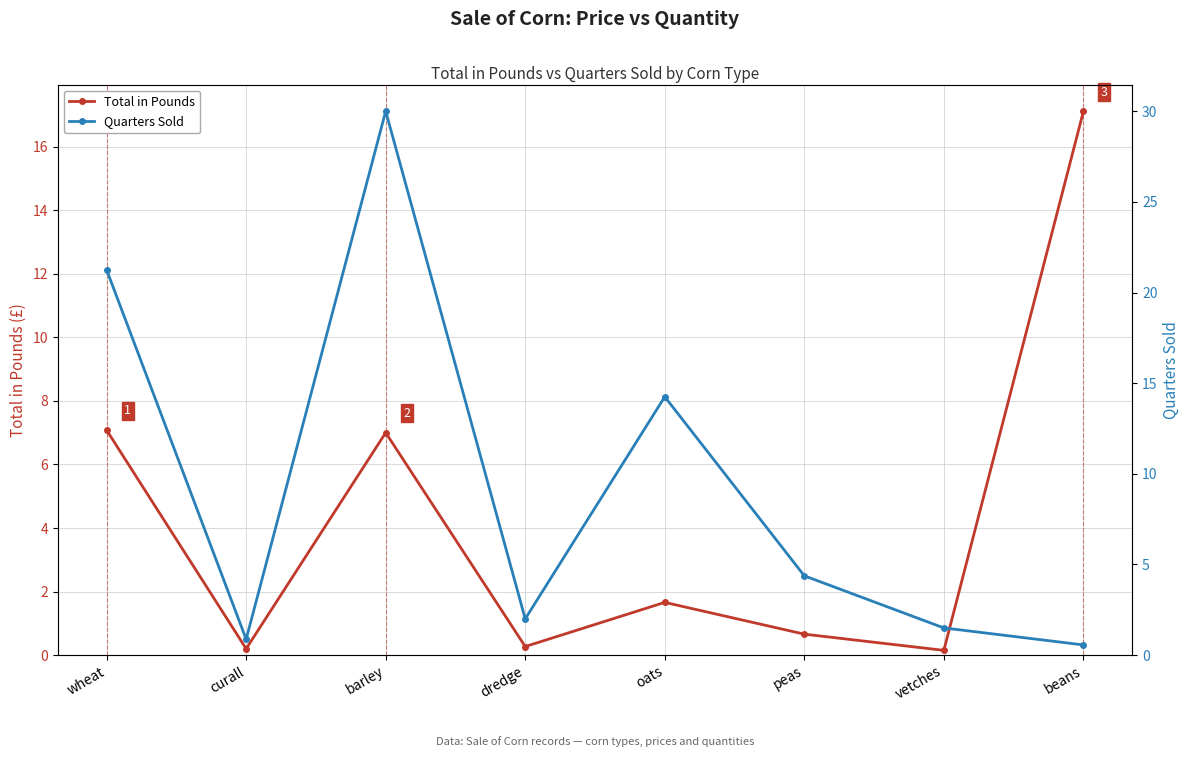

Rank the categories by Quarters Sold value from highest to lowest.

barley, wheat, oats, peas, dredge, vetches, curall, beans